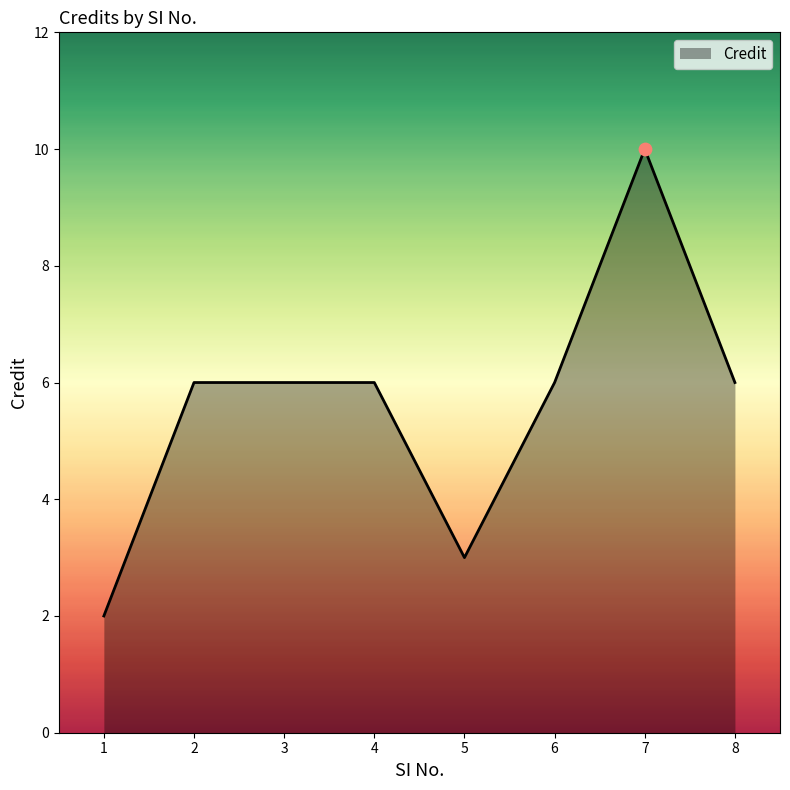

What is the ratio of the value at 8 to the value at 7?

0.6